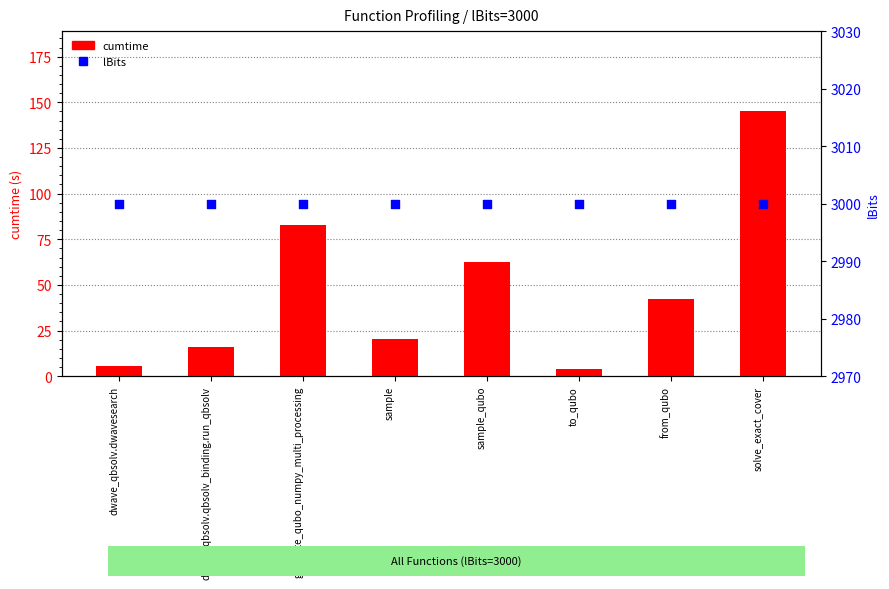

Which series has the widest spread of Y values?

cumtime